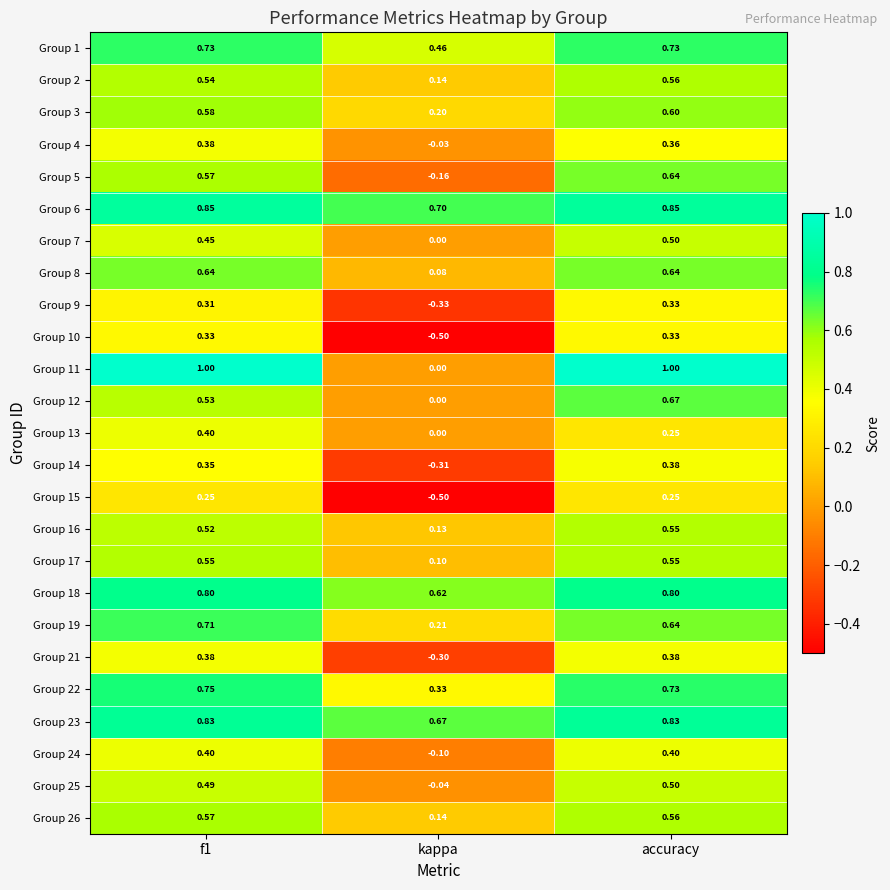

At which category is the sum across all series the highest?

accuracy